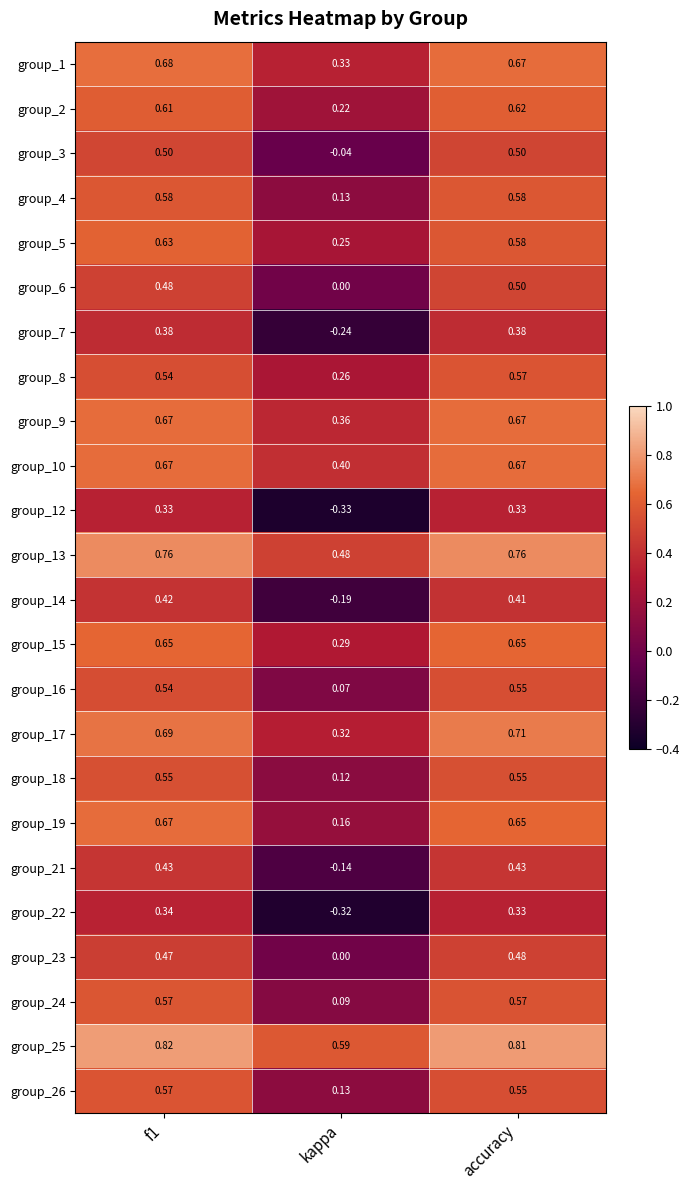

Where is group_8 nearest to the value 0?

kappa